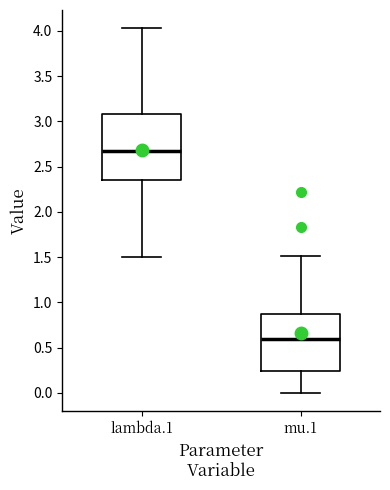

Reading left to right, read every box against the y-axis: the position of its median line, the range the box covers, and the ends of its whiskers. The values are not printed on the chart, so give them approximately, as read against the axis.

lambda.1: median 2.65, box 2.35 to 3.10, whiskers 1.50 to 4.05
mu.1: median 0.60, box 0.25 to 0.85, whiskers 0.00 to 1.50